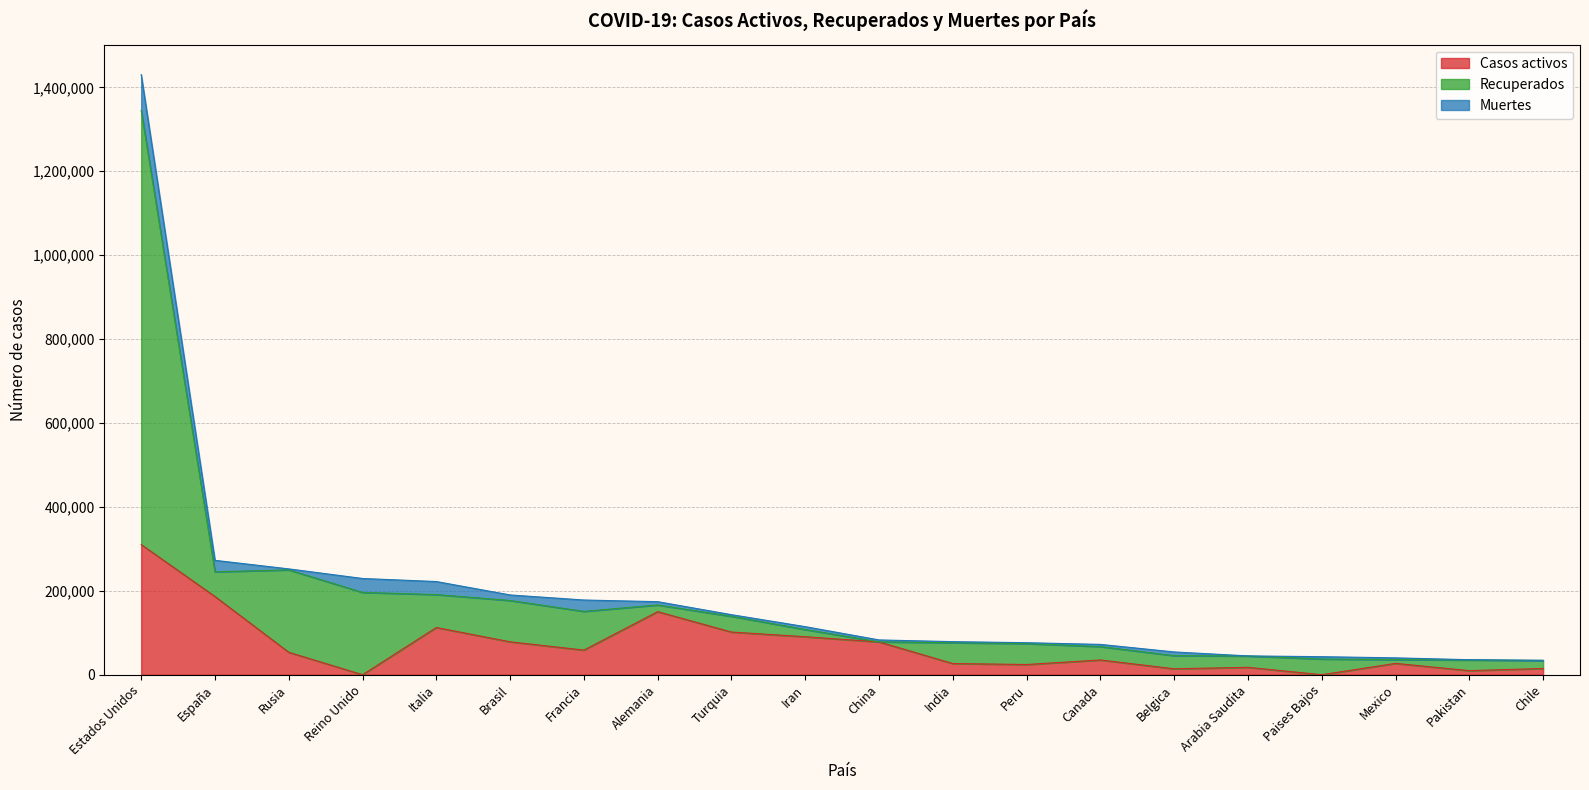

The value of Casos activos at Brasil is 112679. True or false?

False